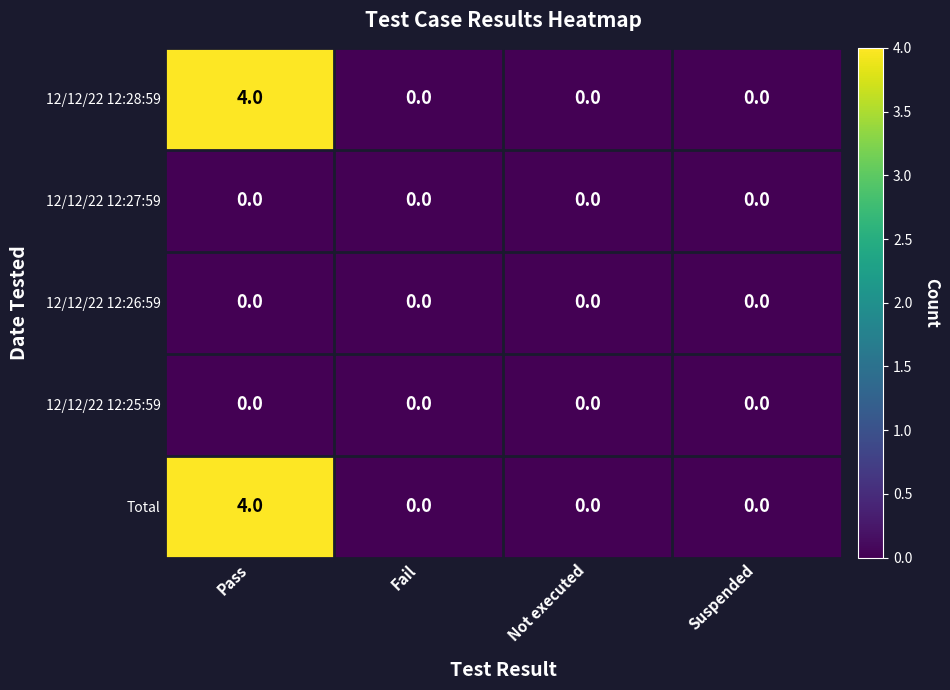

What is the total value across all series at Pass?

8